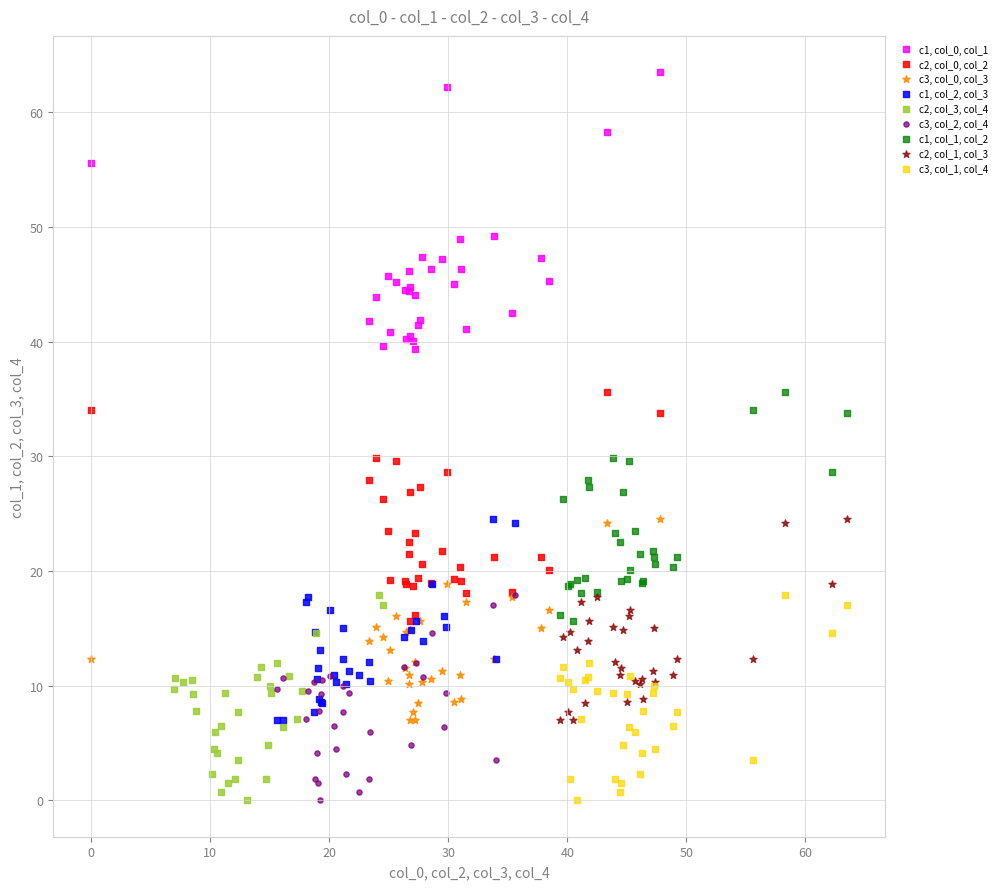

Which series has the largest Y range (max minus min)?

c1, col_0, col_1